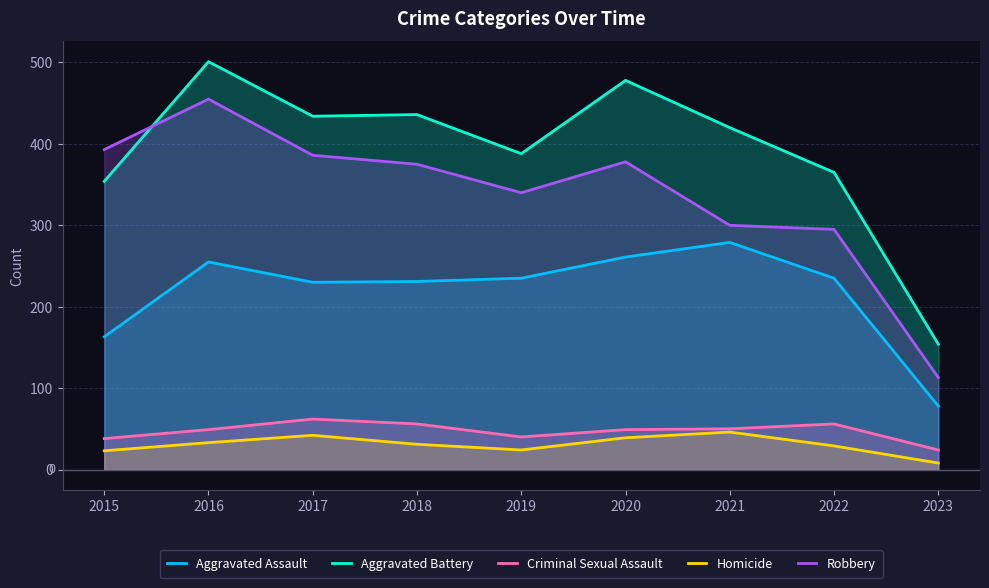

Is it true that Criminal Sexual Assault equals 49 at 2020?

True